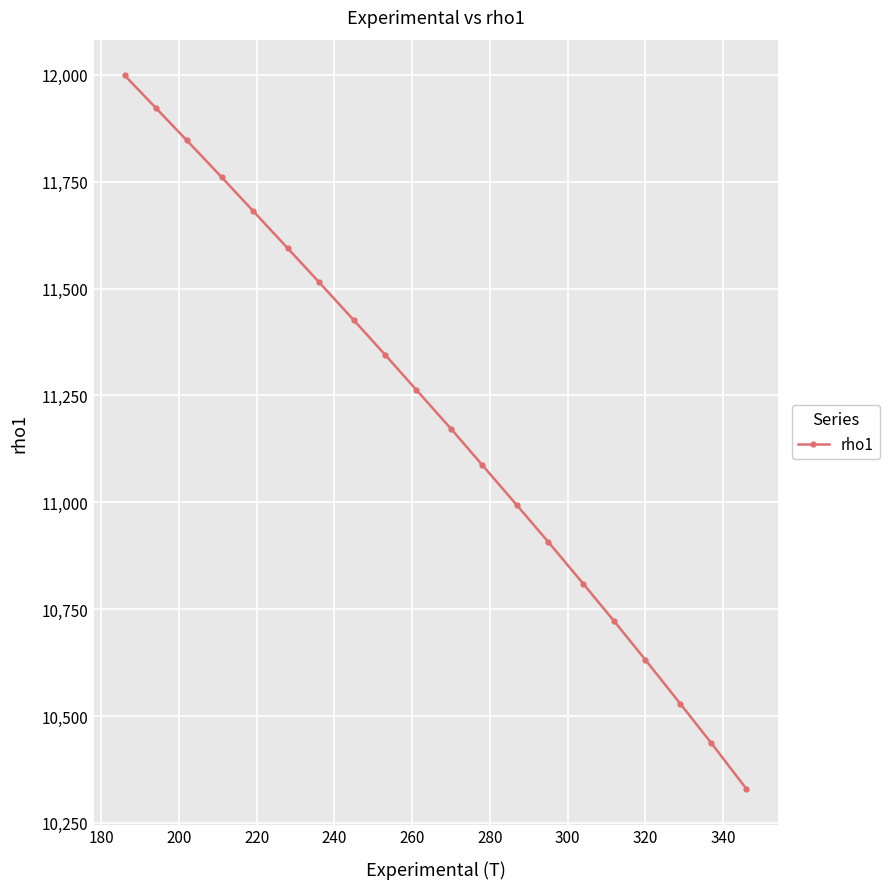

What is the value of the 5th point from the left?

11682.2